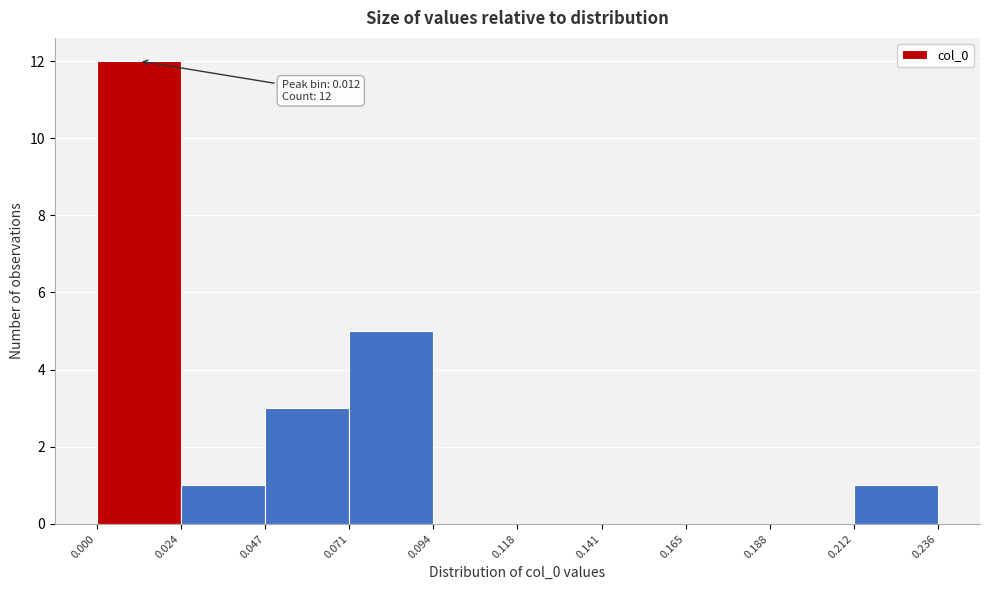

Which range on the x-axis has the tallest bar?

0.000 to 0.024